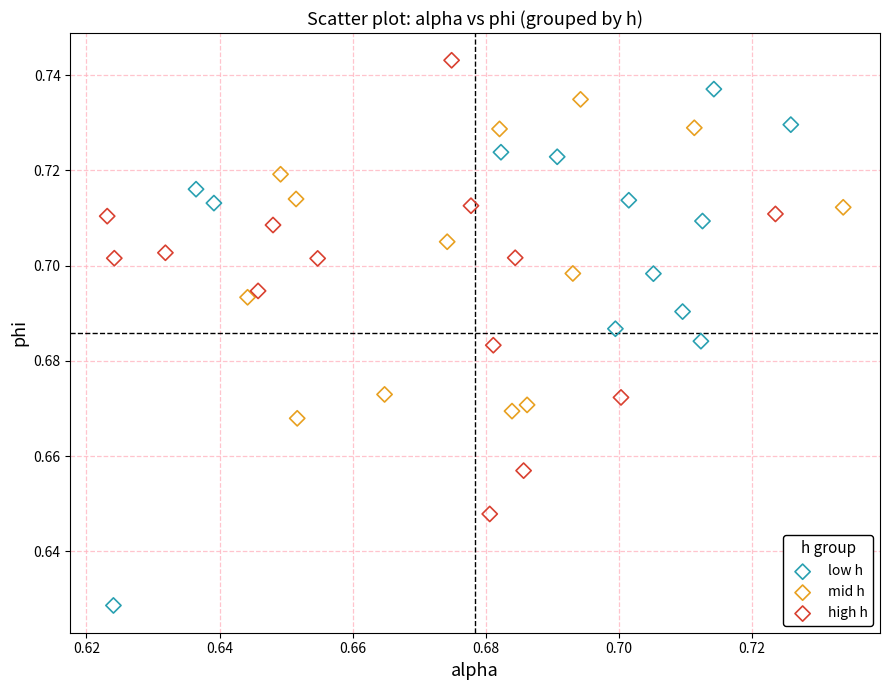

Which series reaches the minimum Y coordinate?

low h